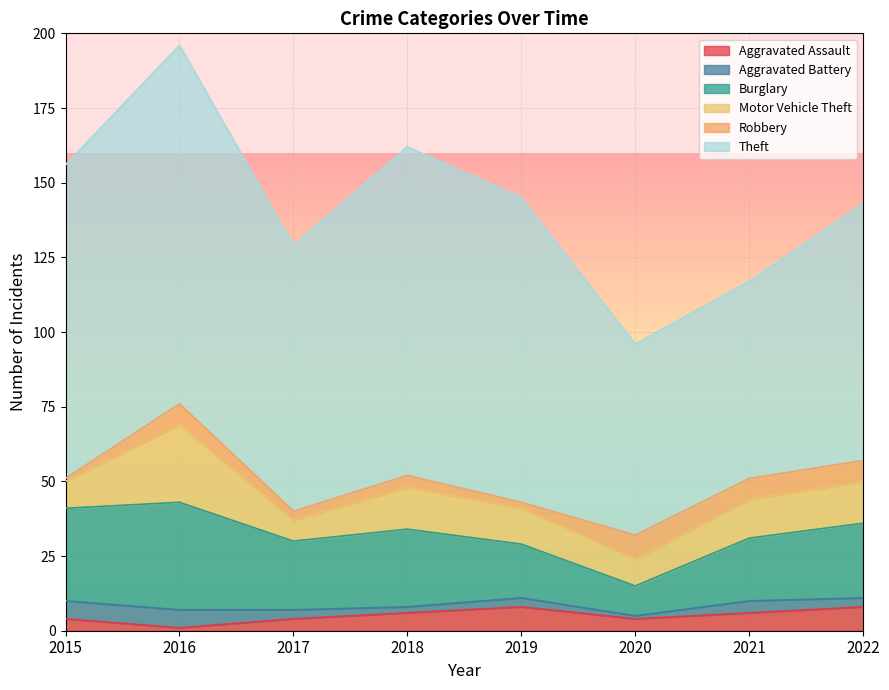

How many intersections are there between Robbery and Aggravated Battery?

3